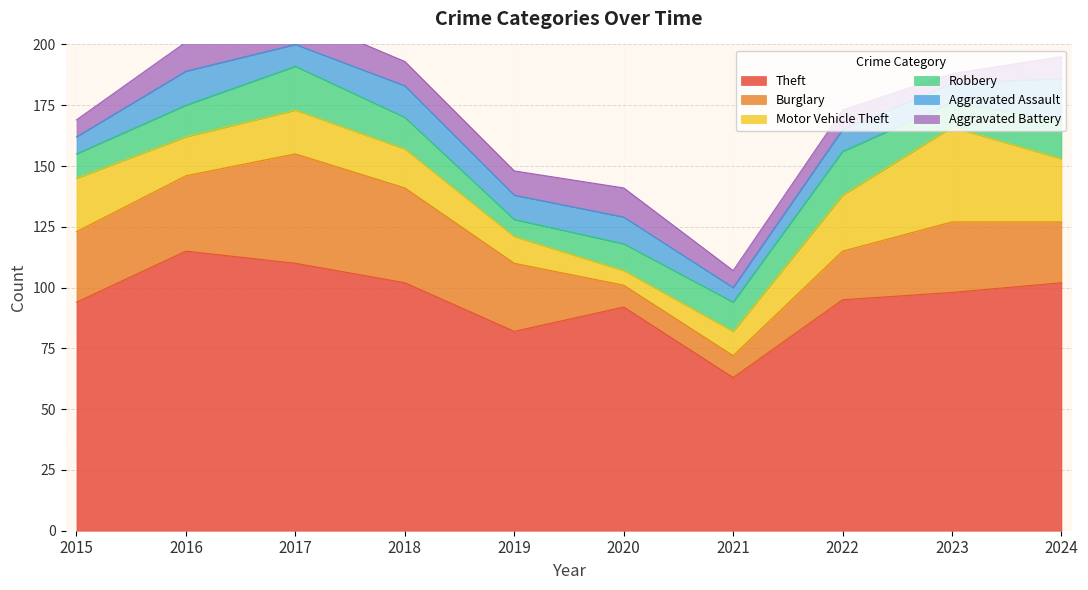

Which category has the lowest value in the Robbery series?

2019